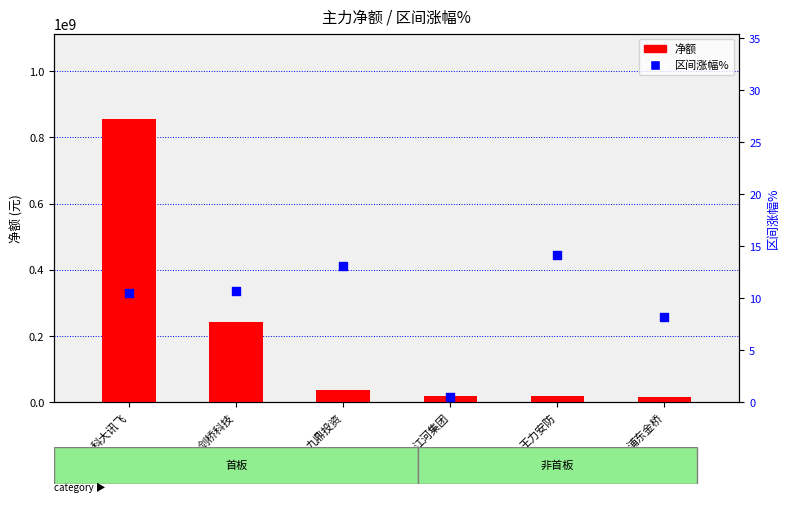

What are all the series names shown in the legend?

净额, 区间涨幅%